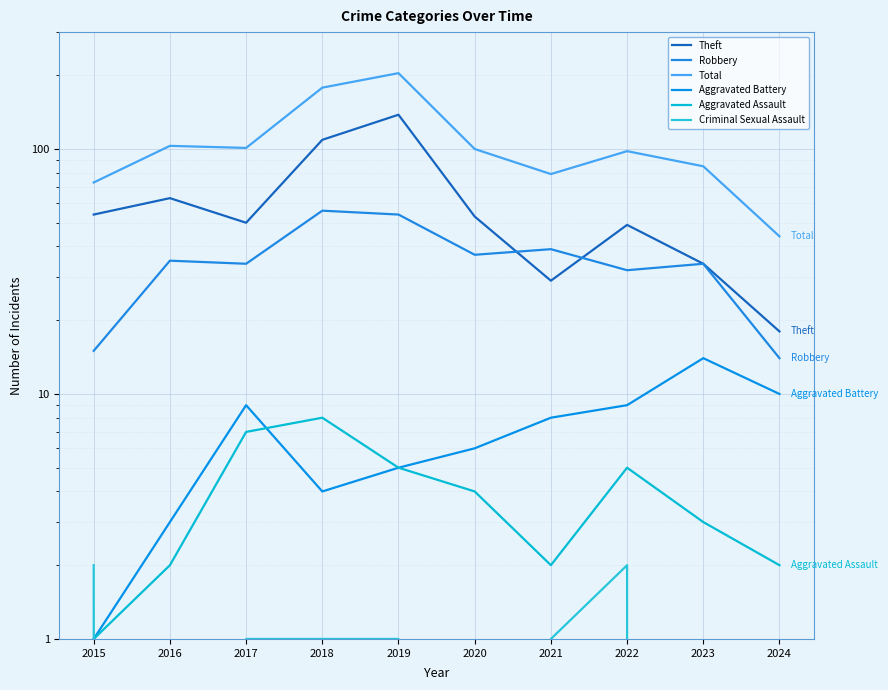

What is the approximate value of Criminal Sexual Assault at 2022?

2